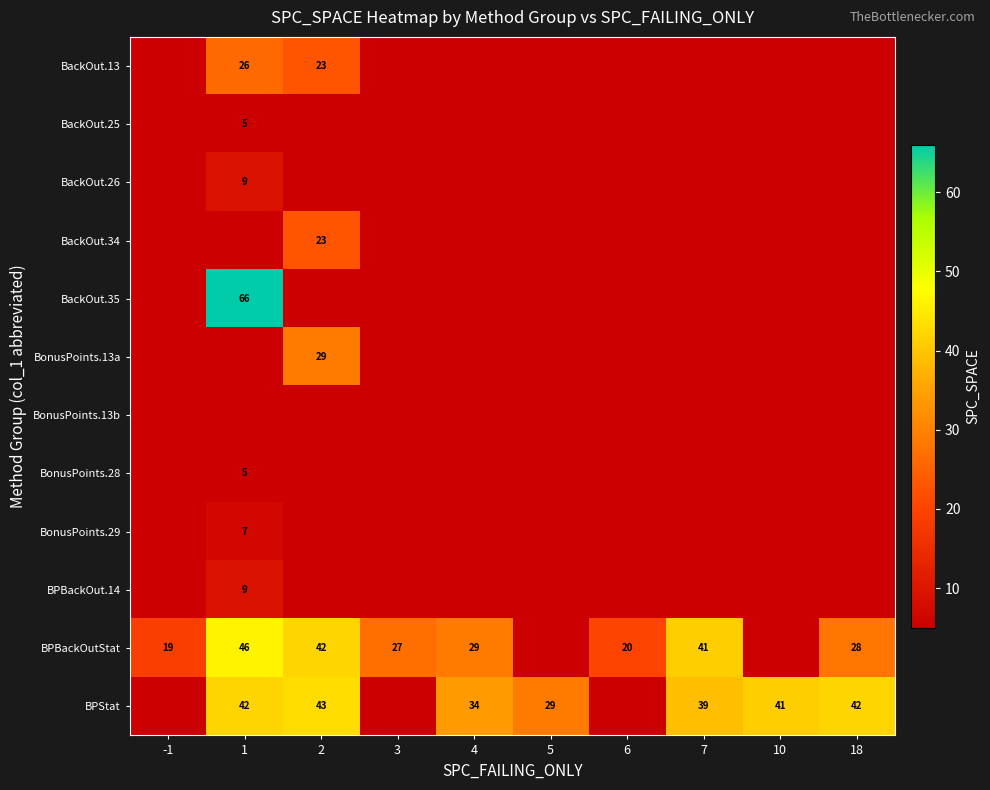

Is it true that BPStat equals 16 at 4?

False